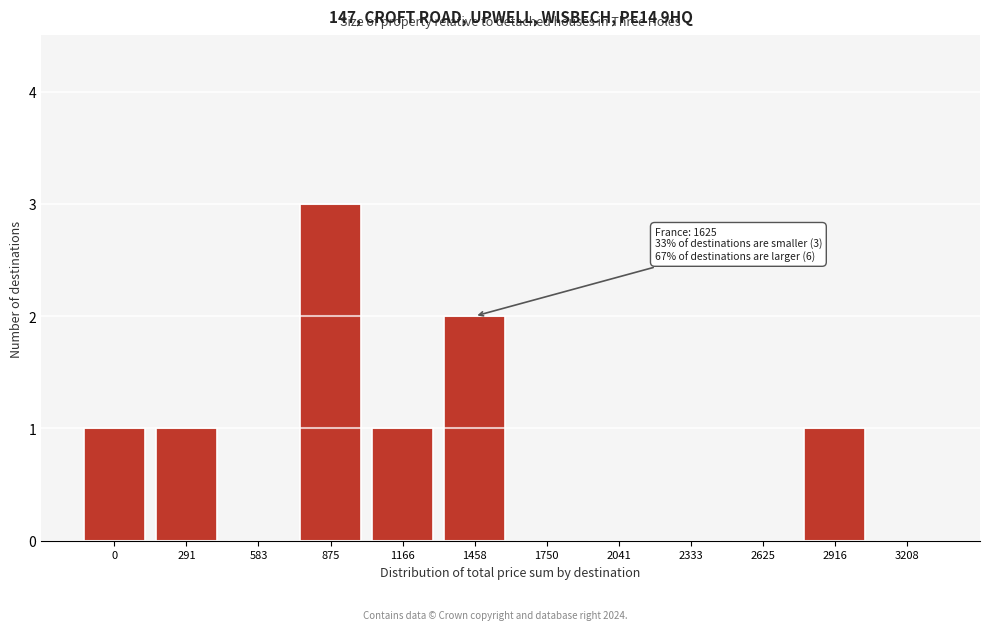

Reading left to right, extract all data points from this chart.

0=1	291=1	583=0	875=3	1166=1	1458=2	1750=0	2041=0	2333=0	2625=0	2916=1	3208=0